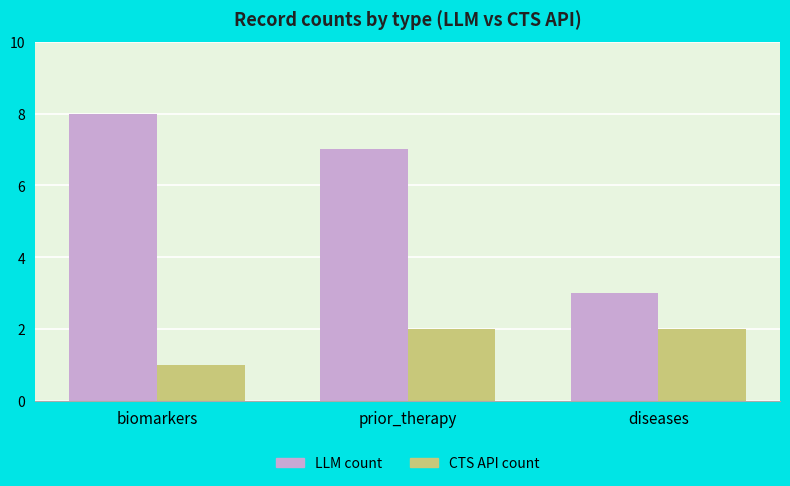

Which category has the highest value across all series?

biomarkers